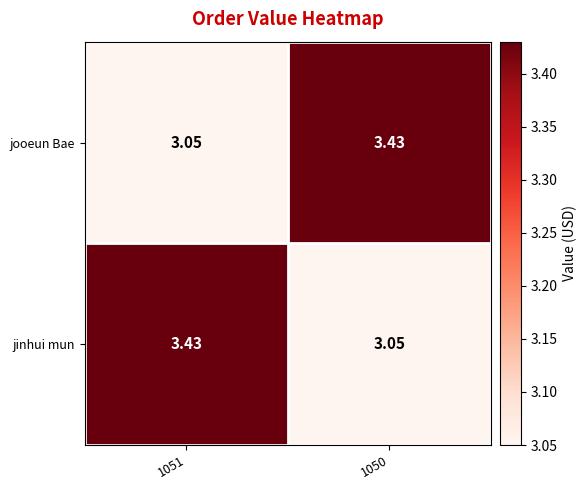

At 1051, list the series in order from largest to smallest.

jinhui mun, jooeun Bae